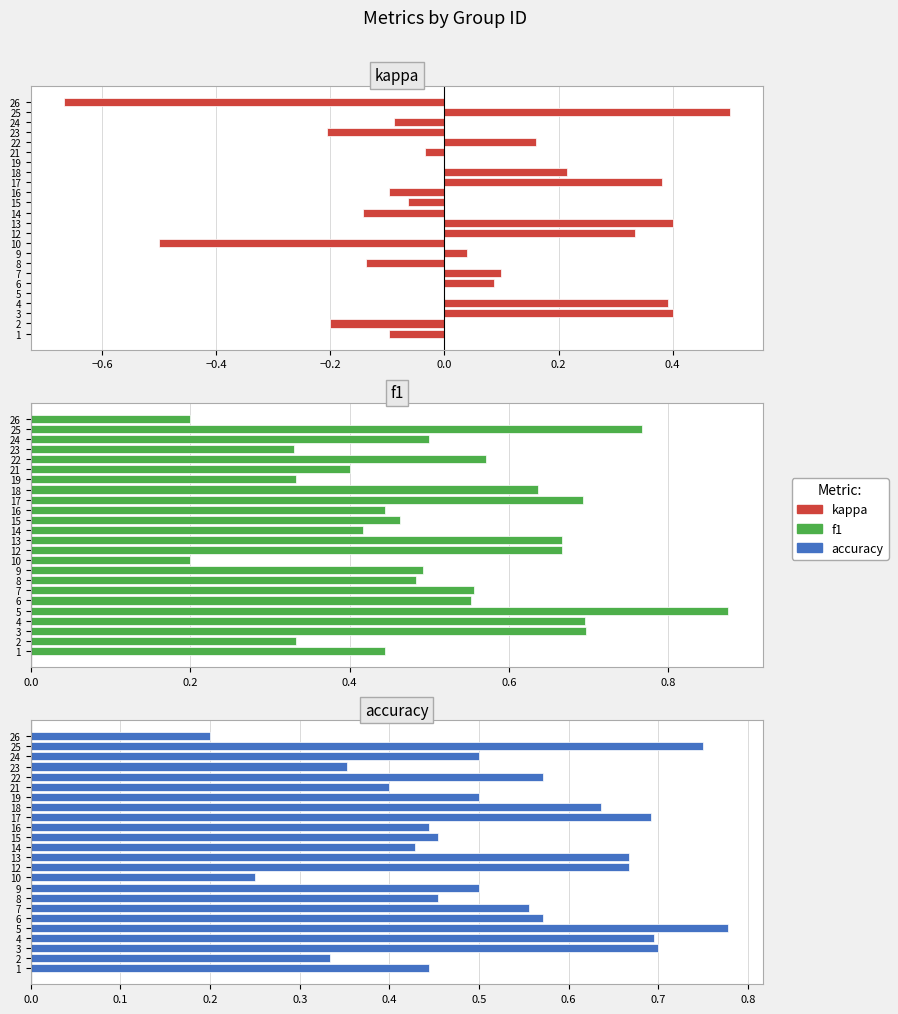

What is the difference between the second highest and minimum values in the kappa series?

1.1